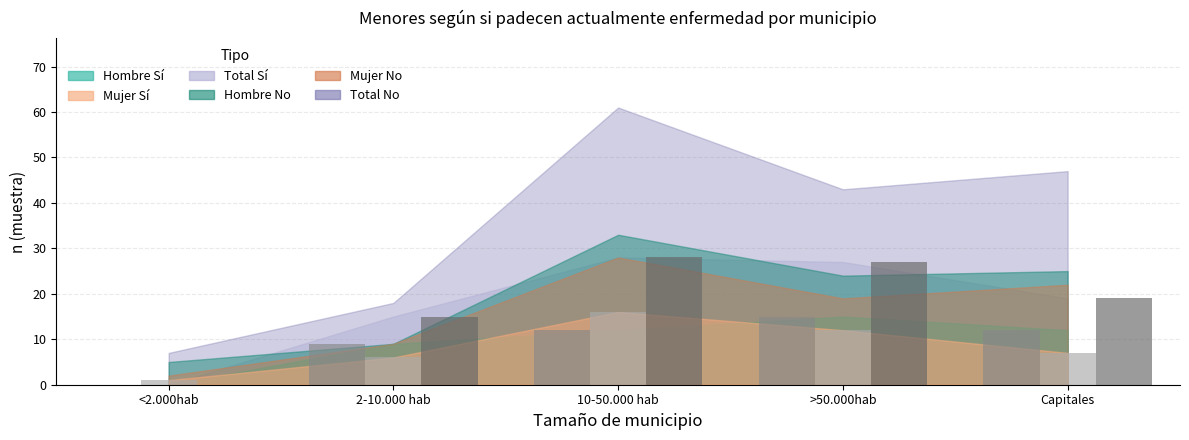

How many categories are shown in the chart?

5